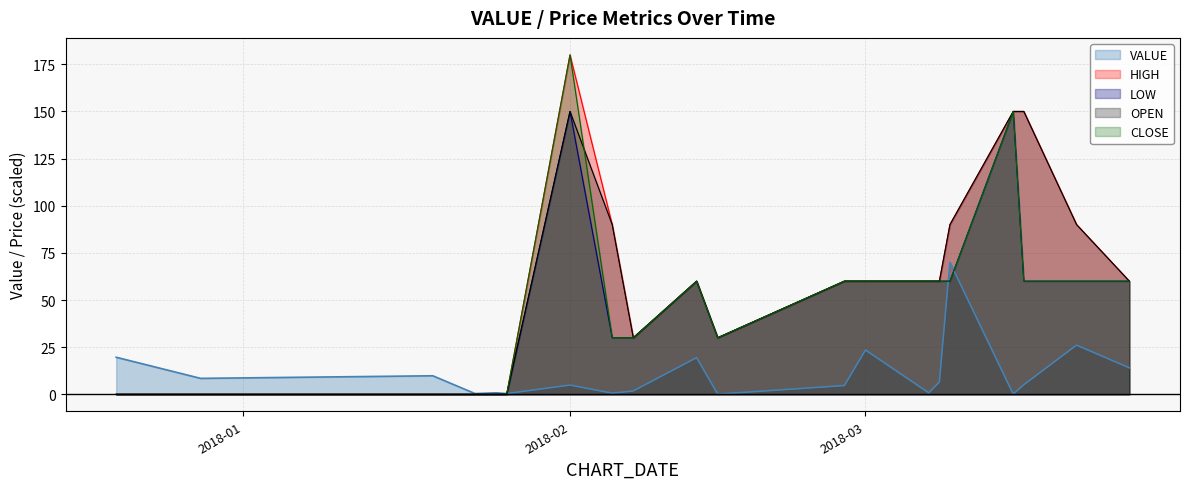

What is the difference between the maximum and minimum values in the LOW series?

150.0